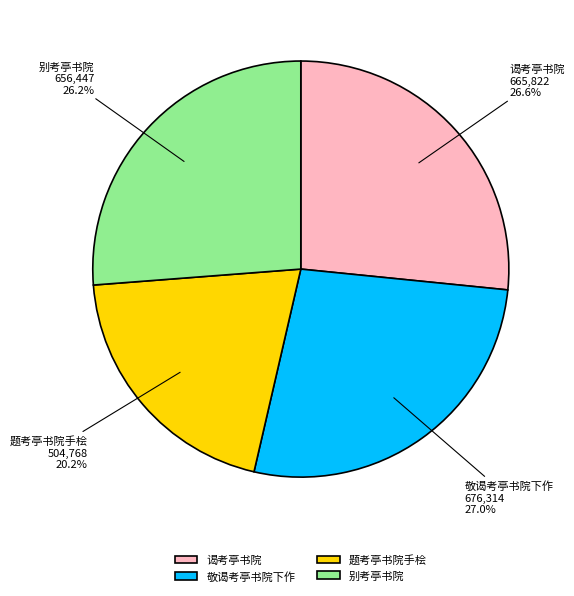

Approximately how many times larger is the value at 谒考亭书院 compared to 敬谒考亭书院下作?

1.0